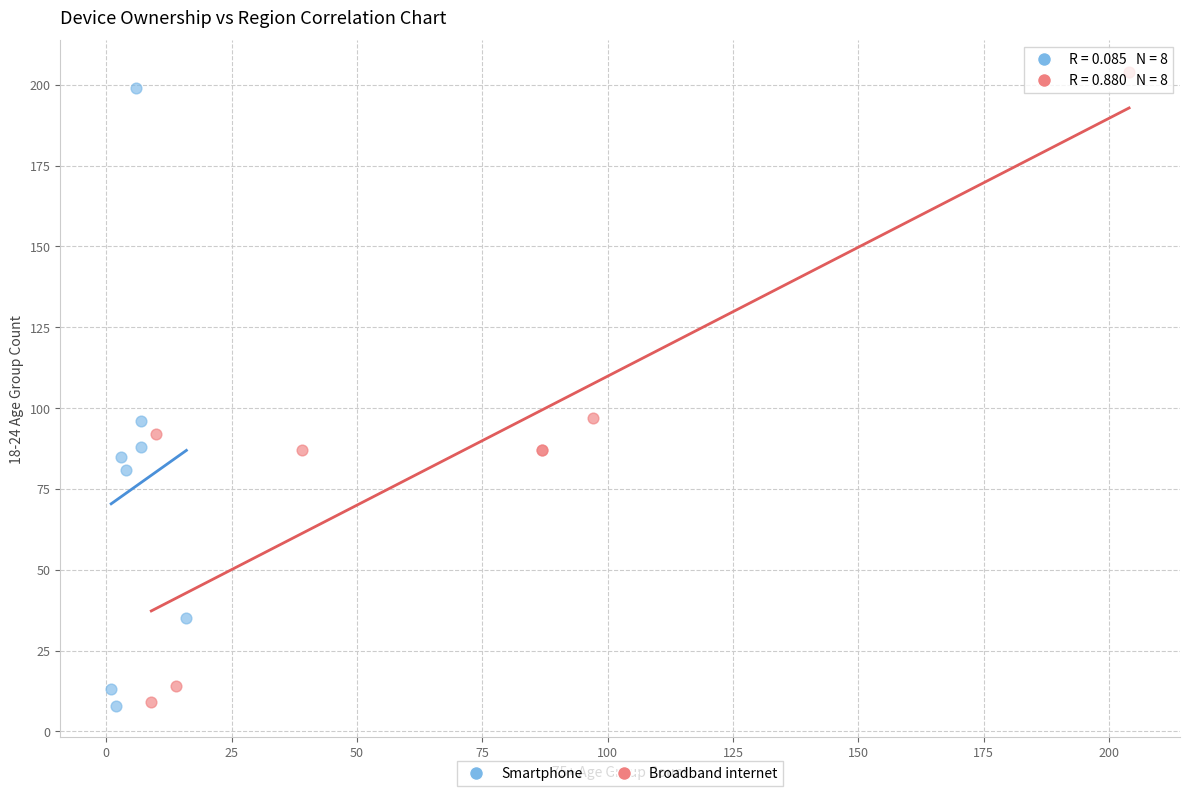

Which series reaches the maximum Y coordinate?

Broadband internet